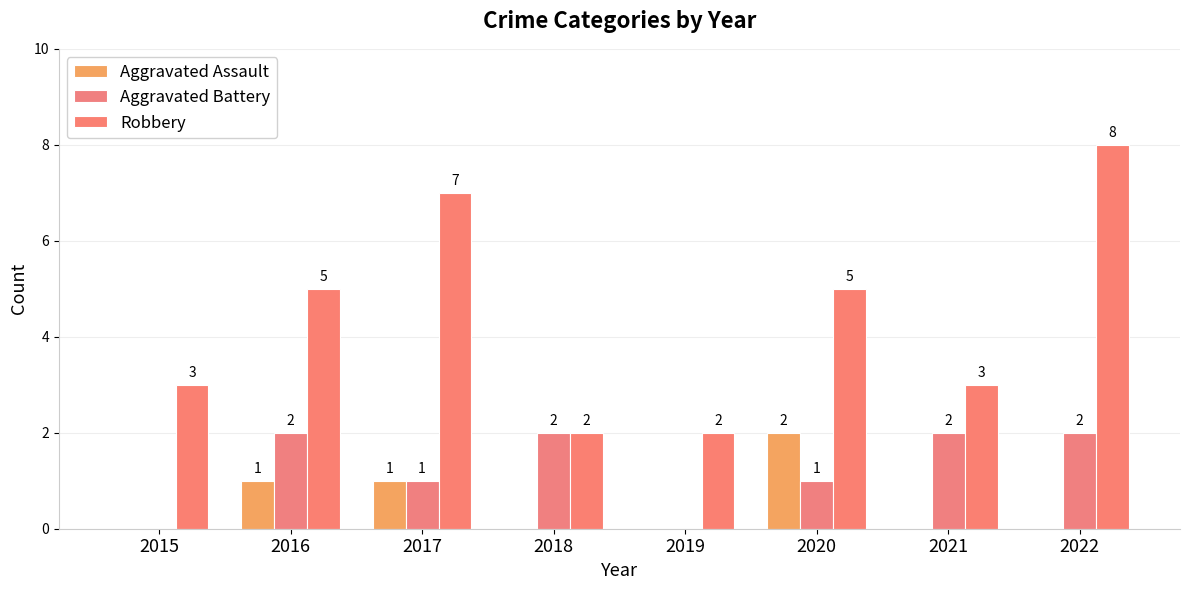

True or false: Aggravated Battery has a value of 2 at 2022.

True